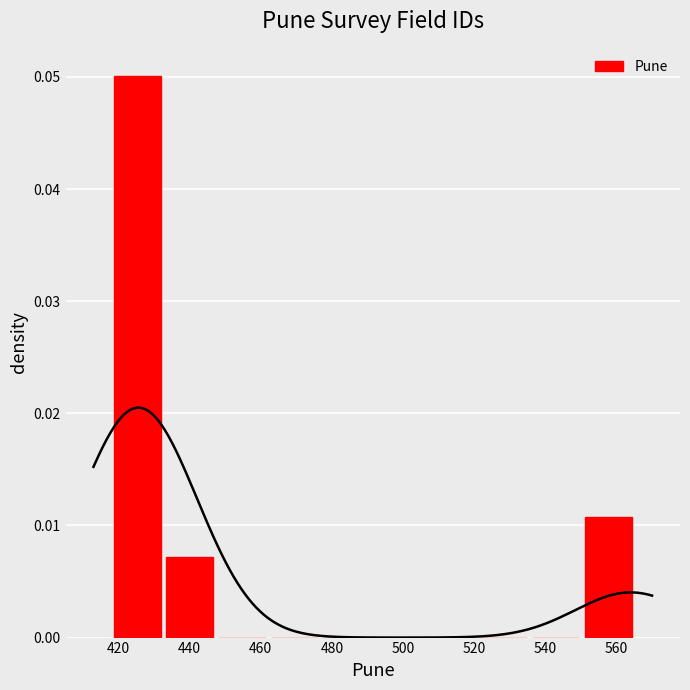

Where is the data nearest to the value 0?

460